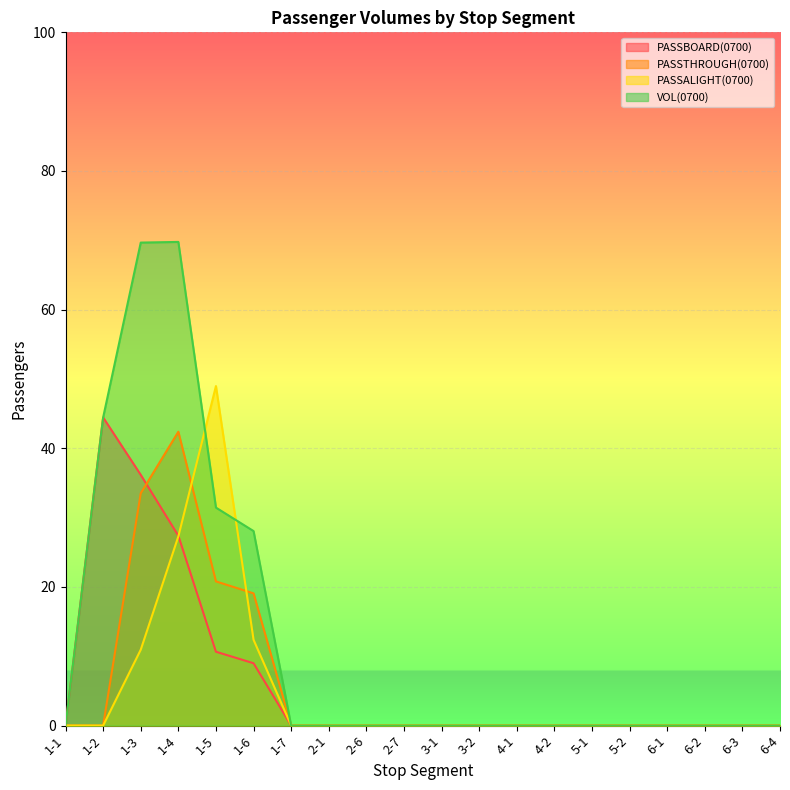

True or false: VOL(0700) and PASSTHROUGH(0700) intersect in this chart.

False